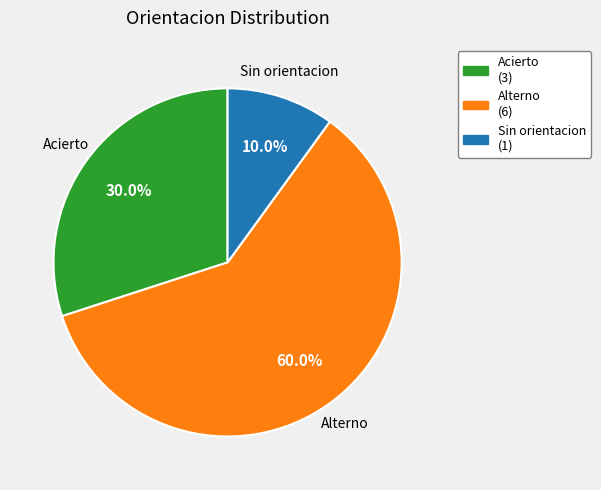

What is the total percentage of Acierto and Alterno?

90.0%